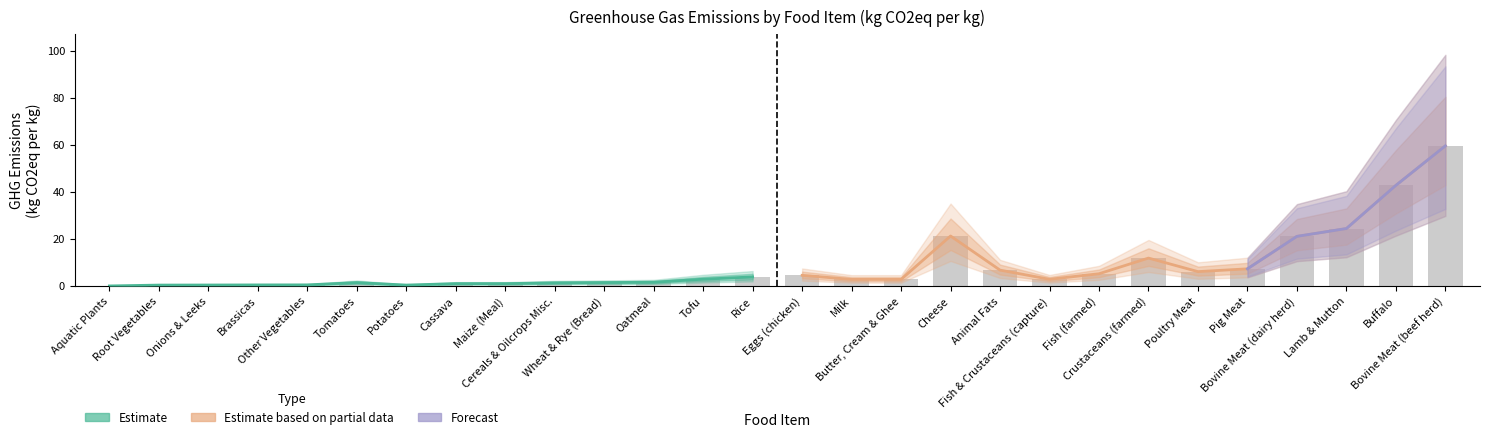

At which category does the chart reach its minimum across all series?

Aquatic Plants